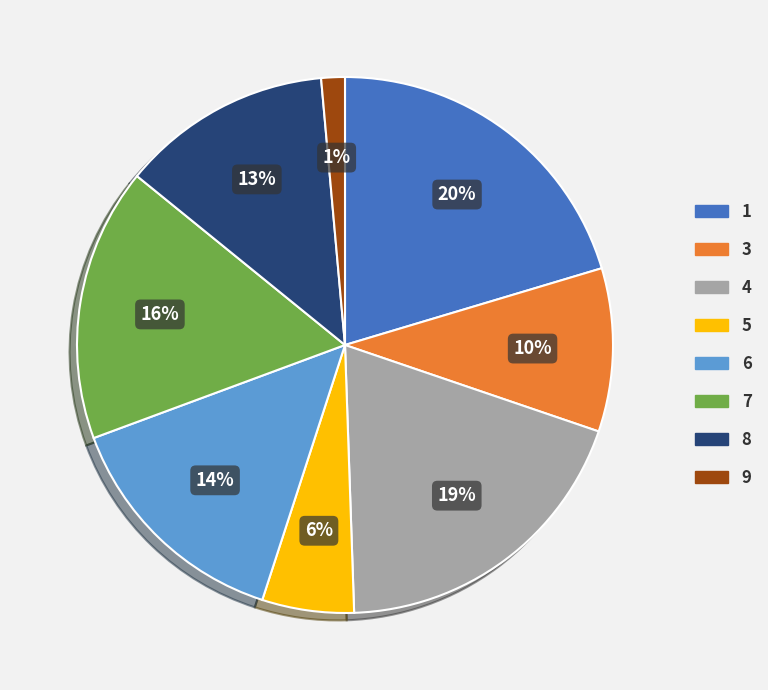

To the nearest percent, what is the difference between the 8 and 3 slice percentages?

3%